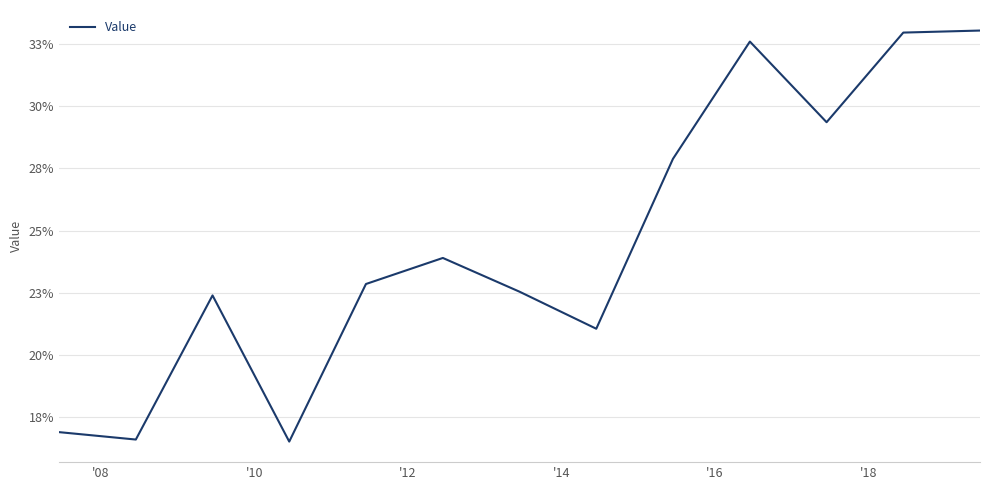

What is the smallest value displayed?

0.2